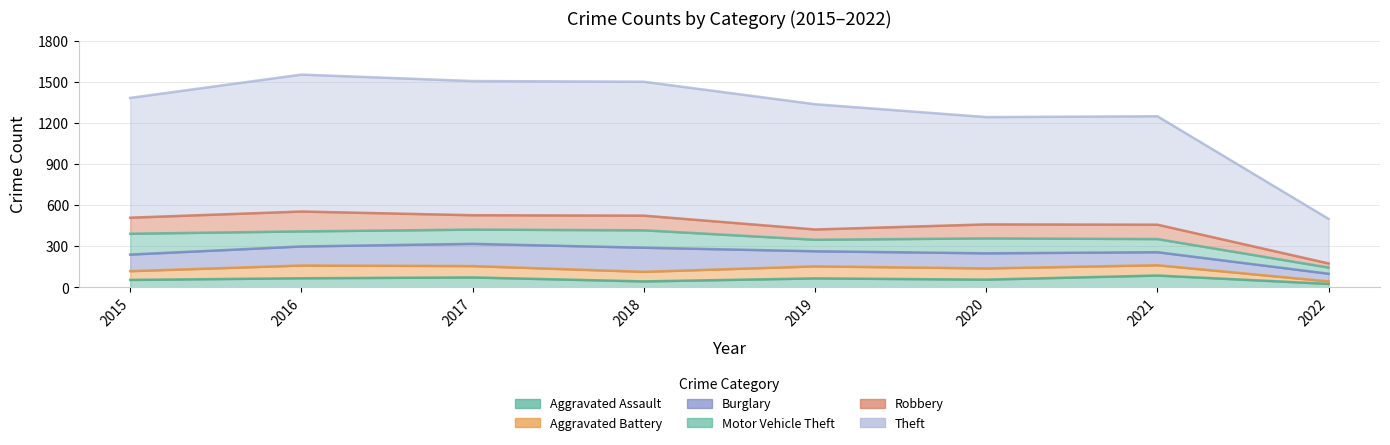

Rank the series at 2018 from lowest to highest value.

Aggravated Assault, Aggravated Battery, Robbery, Motor Vehicle Theft, Burglary, Theft